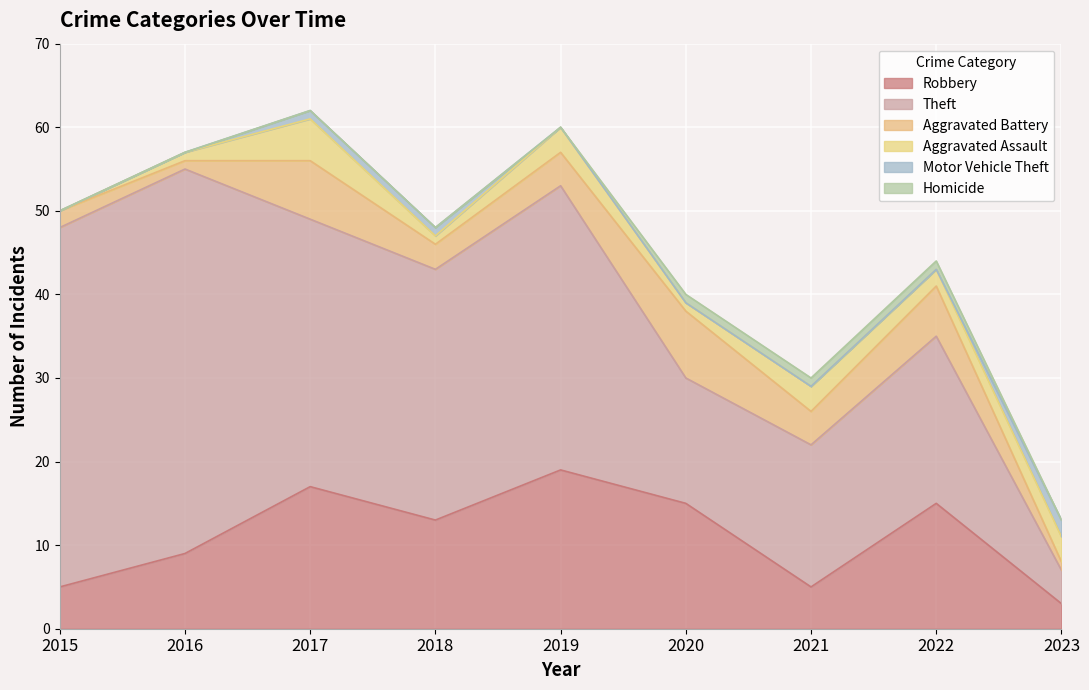

Which series has the widest spread of values?

Theft